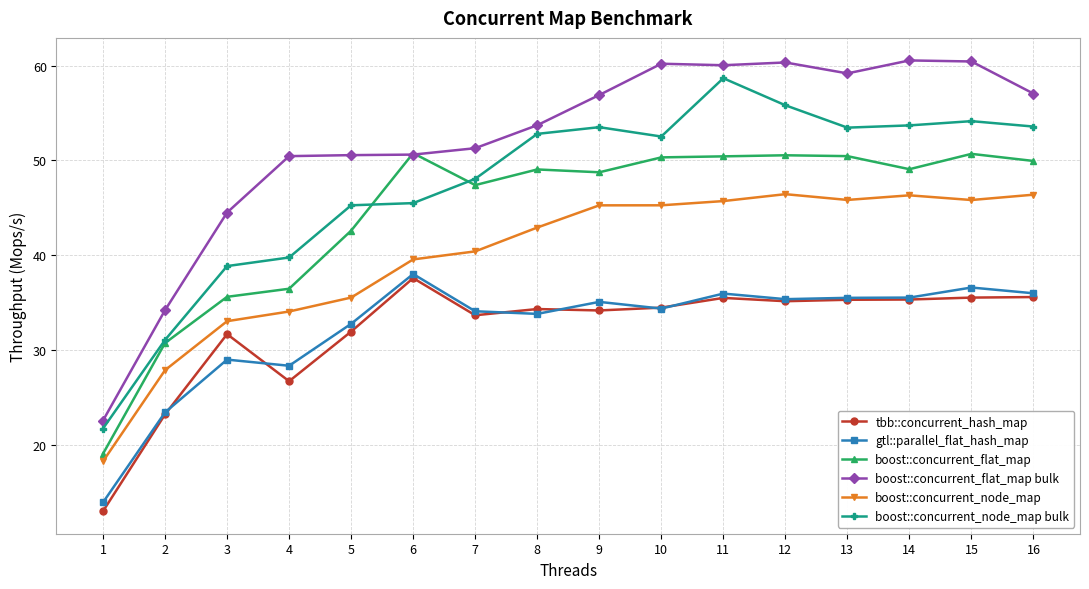

At which category is the sum across all series the highest?

11